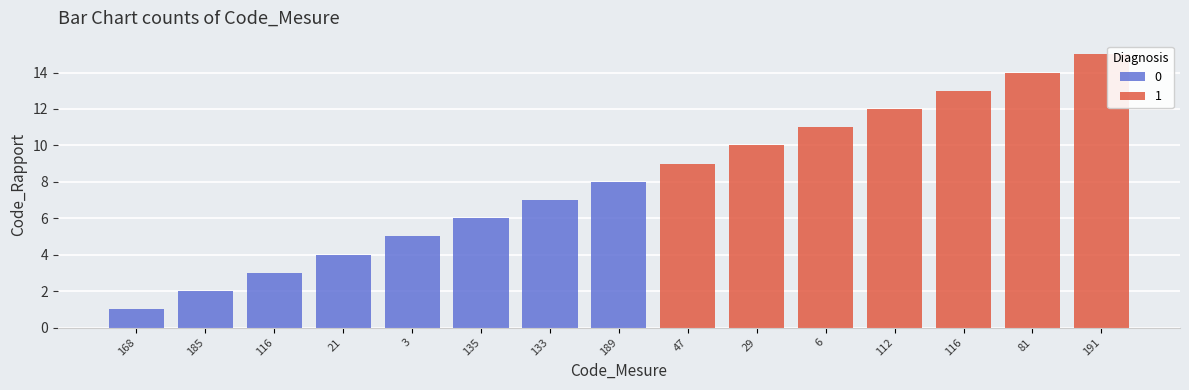

At which category does the chart reach its minimum across all series?

168